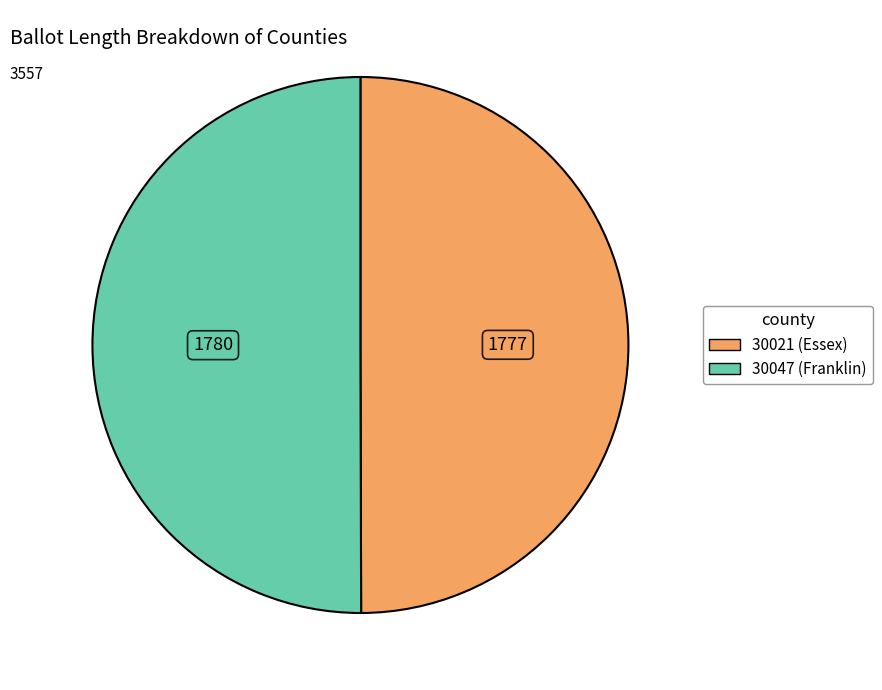

How many slices are in this pie chart?

2